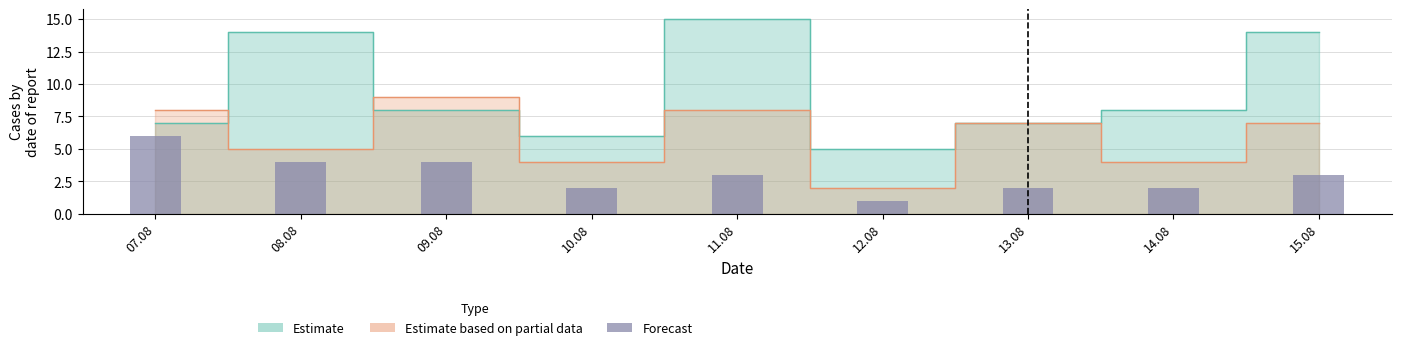

What is the minimum value shown in the chart?

1